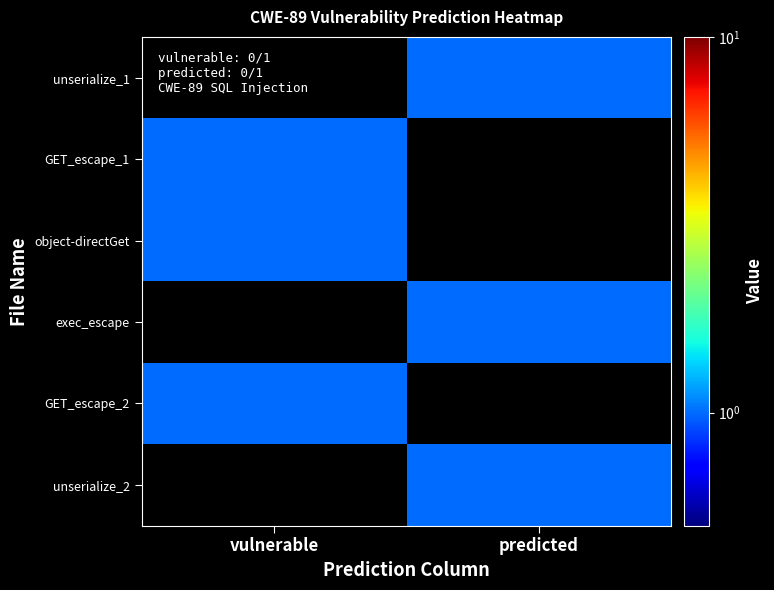

How many data points does each series have?

2